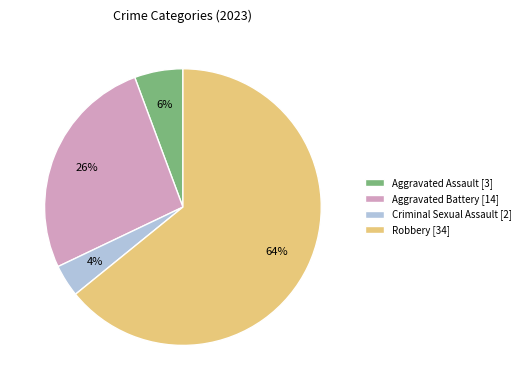

Count the number of slices in the pie.

4